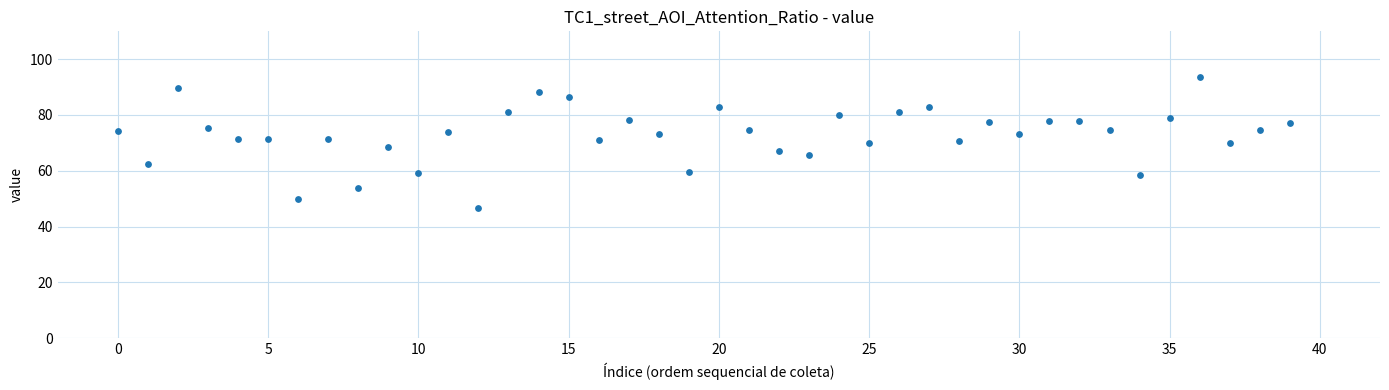

What is the range of Y values (max minus min)?

47.0